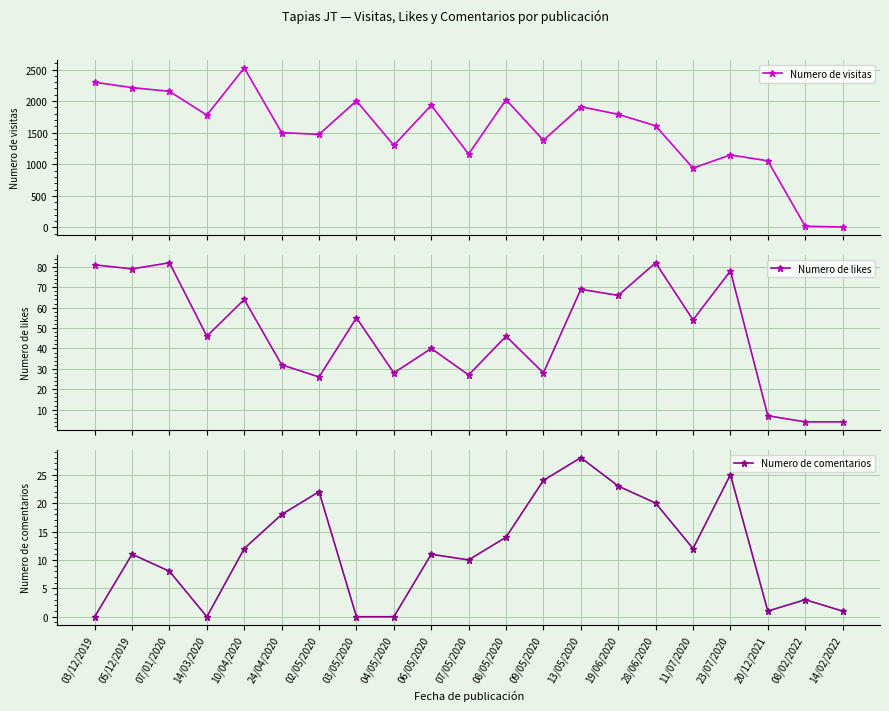

What is the label of the 1st point from the left?

03/12/2019